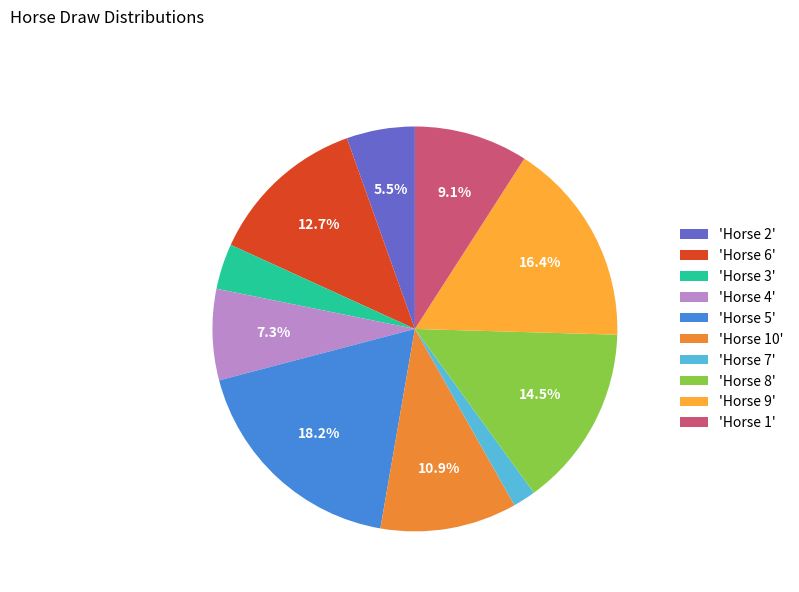

Count the number of slices in the pie.

10